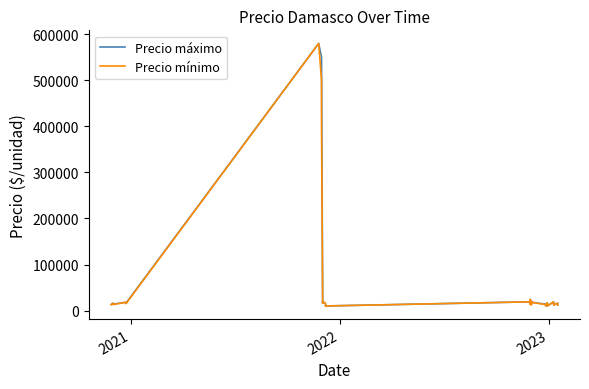

Which series has the largest total across all categories?

Precio máximo